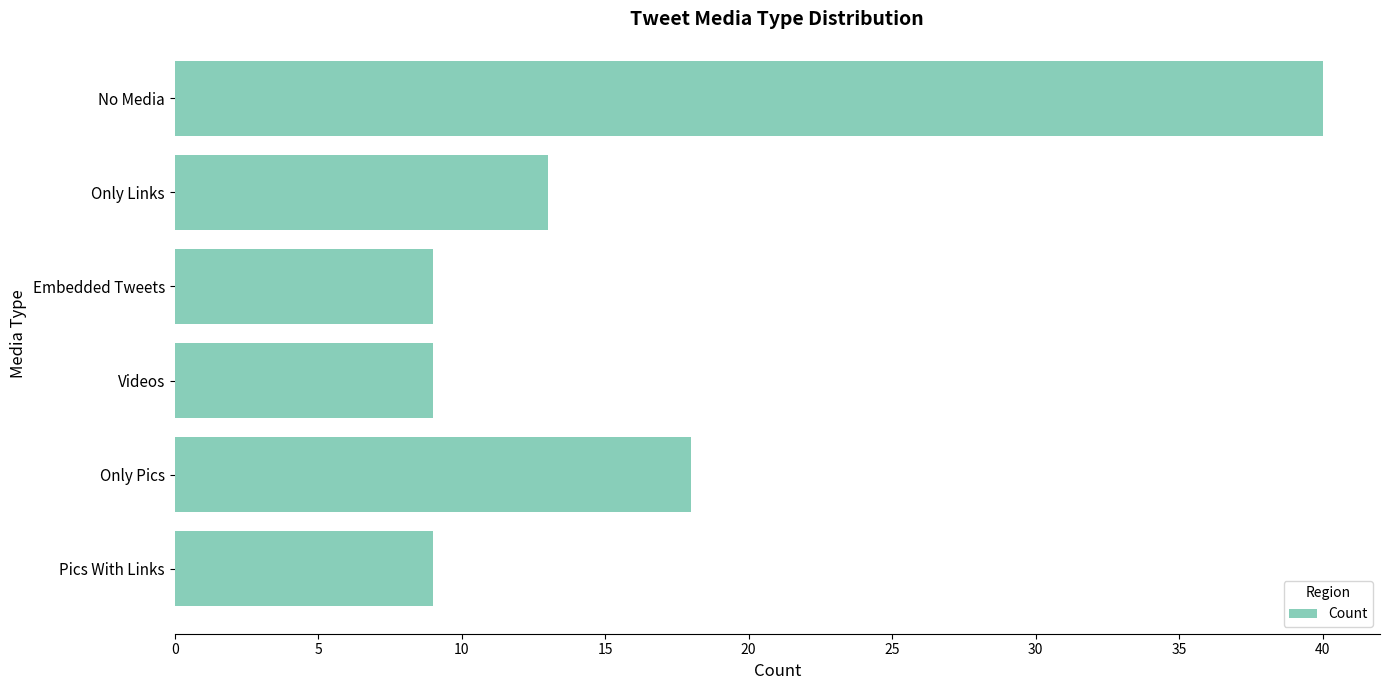

What is the average value?

16